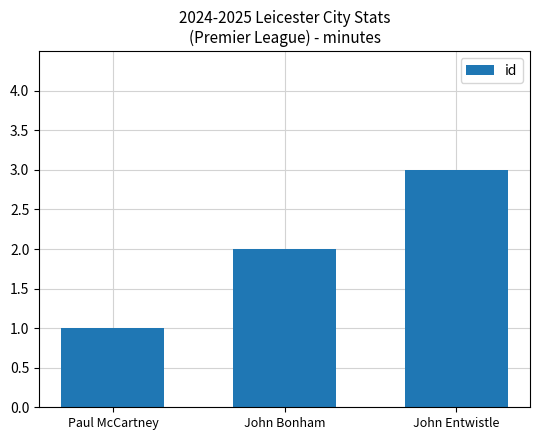

What is the label of the 3rd bar from the right?

Paul McCartney